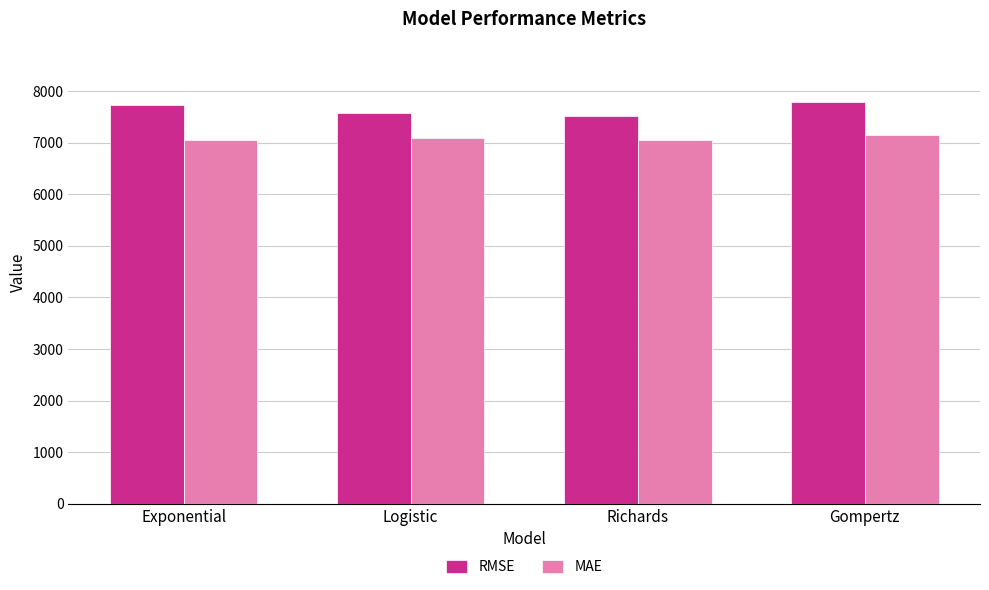

How many series are shown in this chart?

2